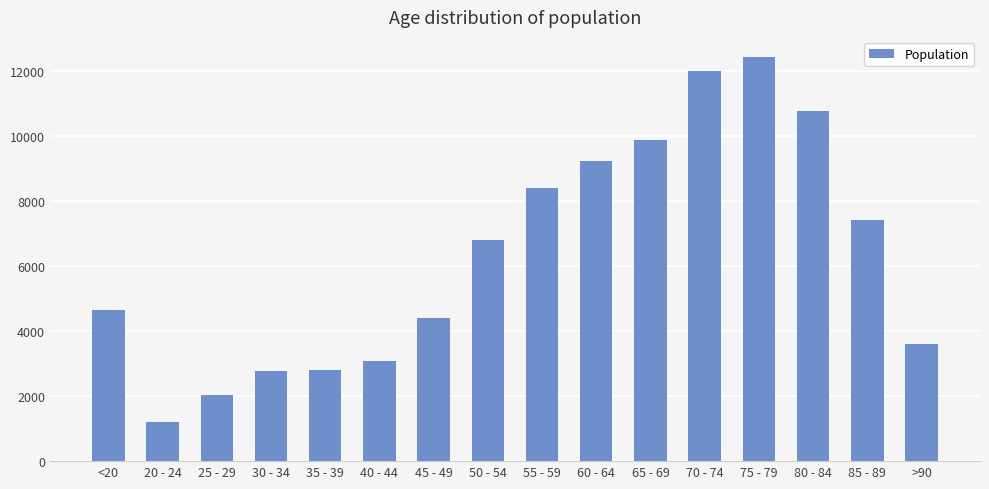

How many distinct data groups are displayed?

1